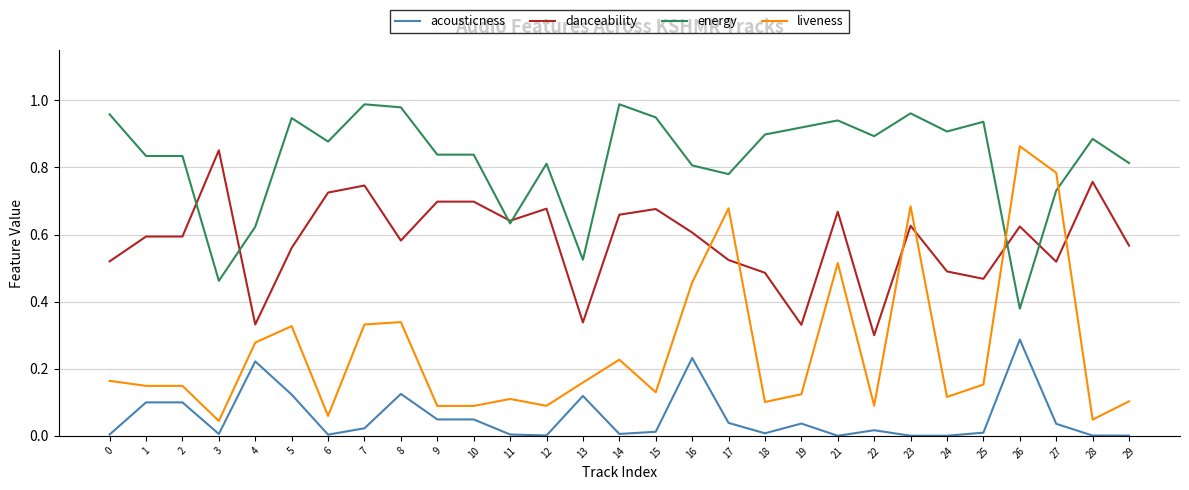

How many lines are shown in the chart?

4